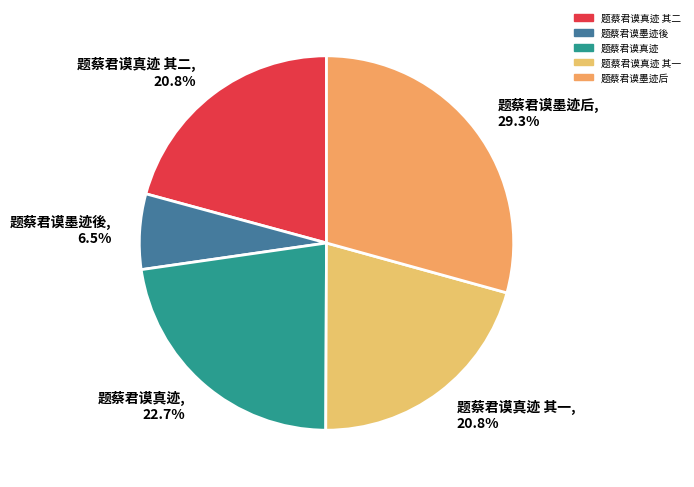

What is the ratio of the value at 题蔡君谟真迹 其二 to the value at 题蔡君谟墨迹後?

3.2